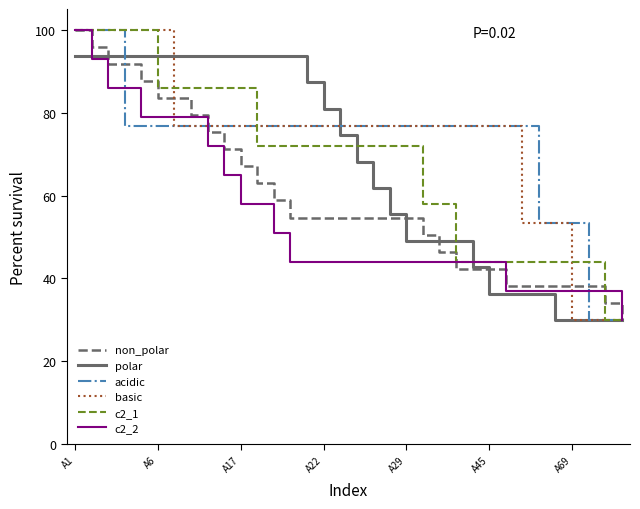

What is the minimum value for c2_1?

30.0